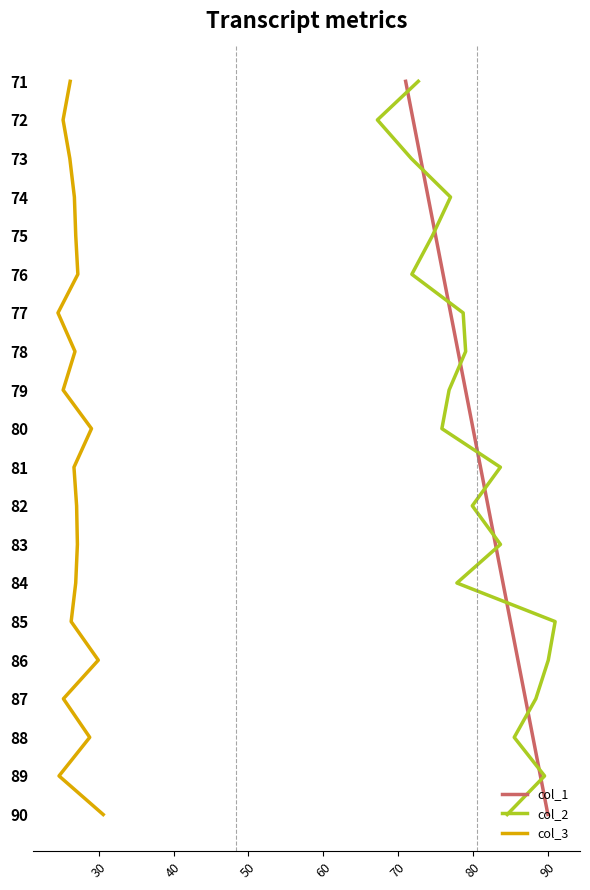

Is this an area chart (filled region under the line)?

No